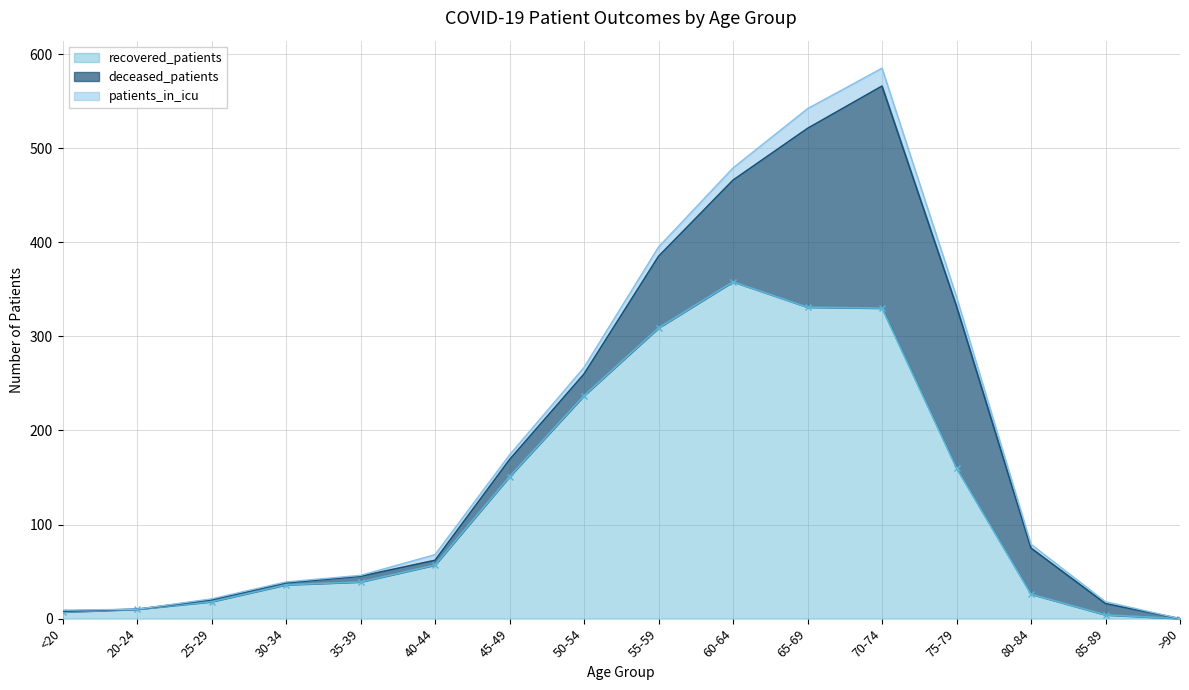

At how many categories does at least one series exceed 323?

3